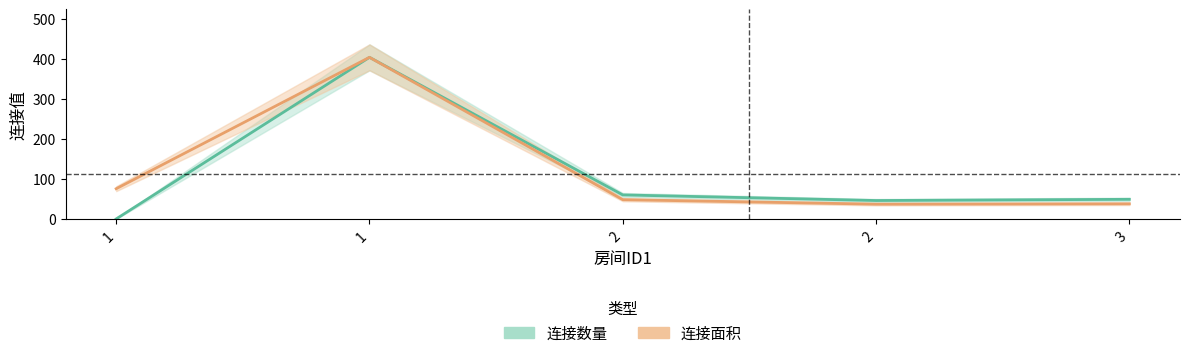

How many values in the 连接数量 series exceed 50?

2